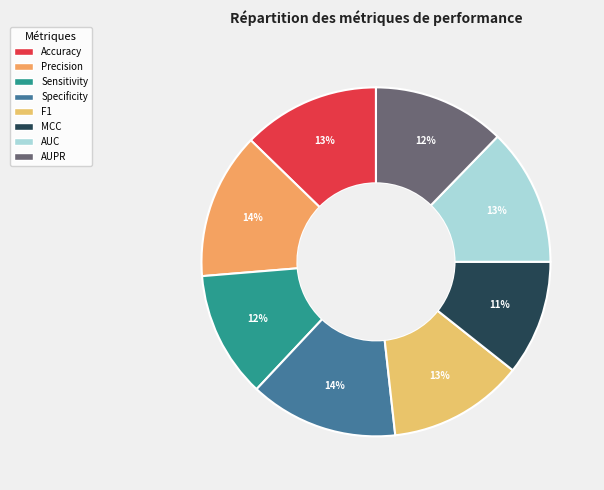

Is there a majority slice in this chart?

No